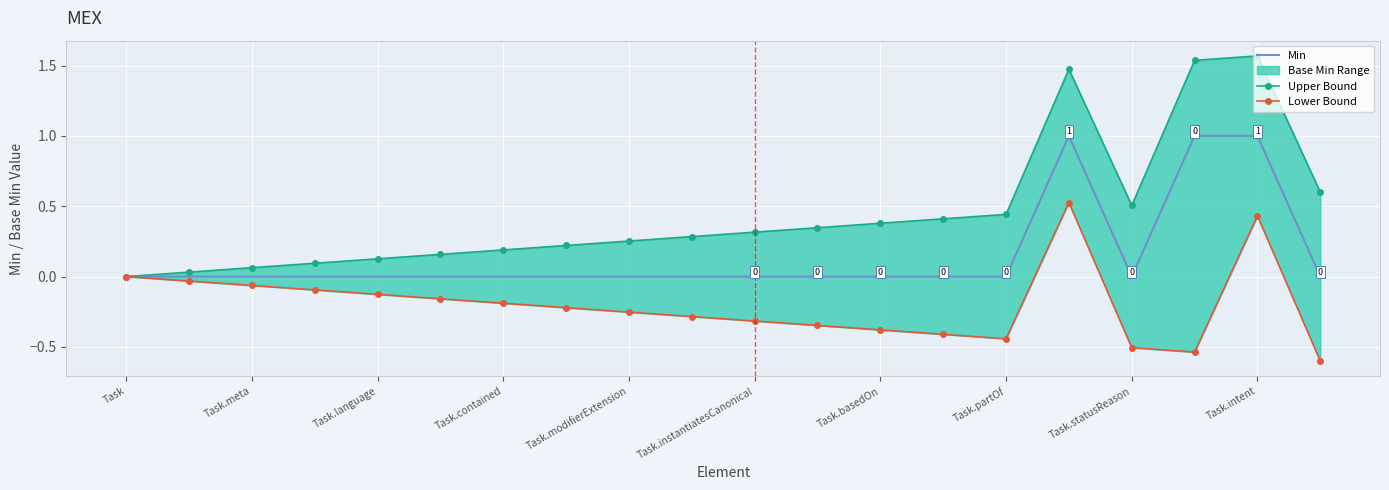

True or false: Upper Bound has a value of 0.7 at 15.

False